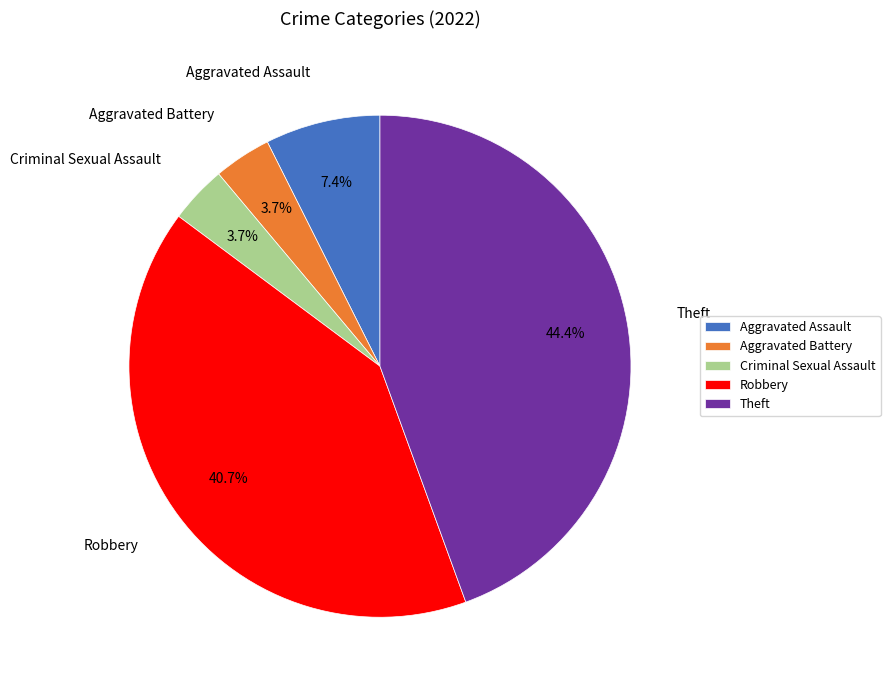

To the nearest percent, what is the difference between the largest and smallest slice percentages?

41%